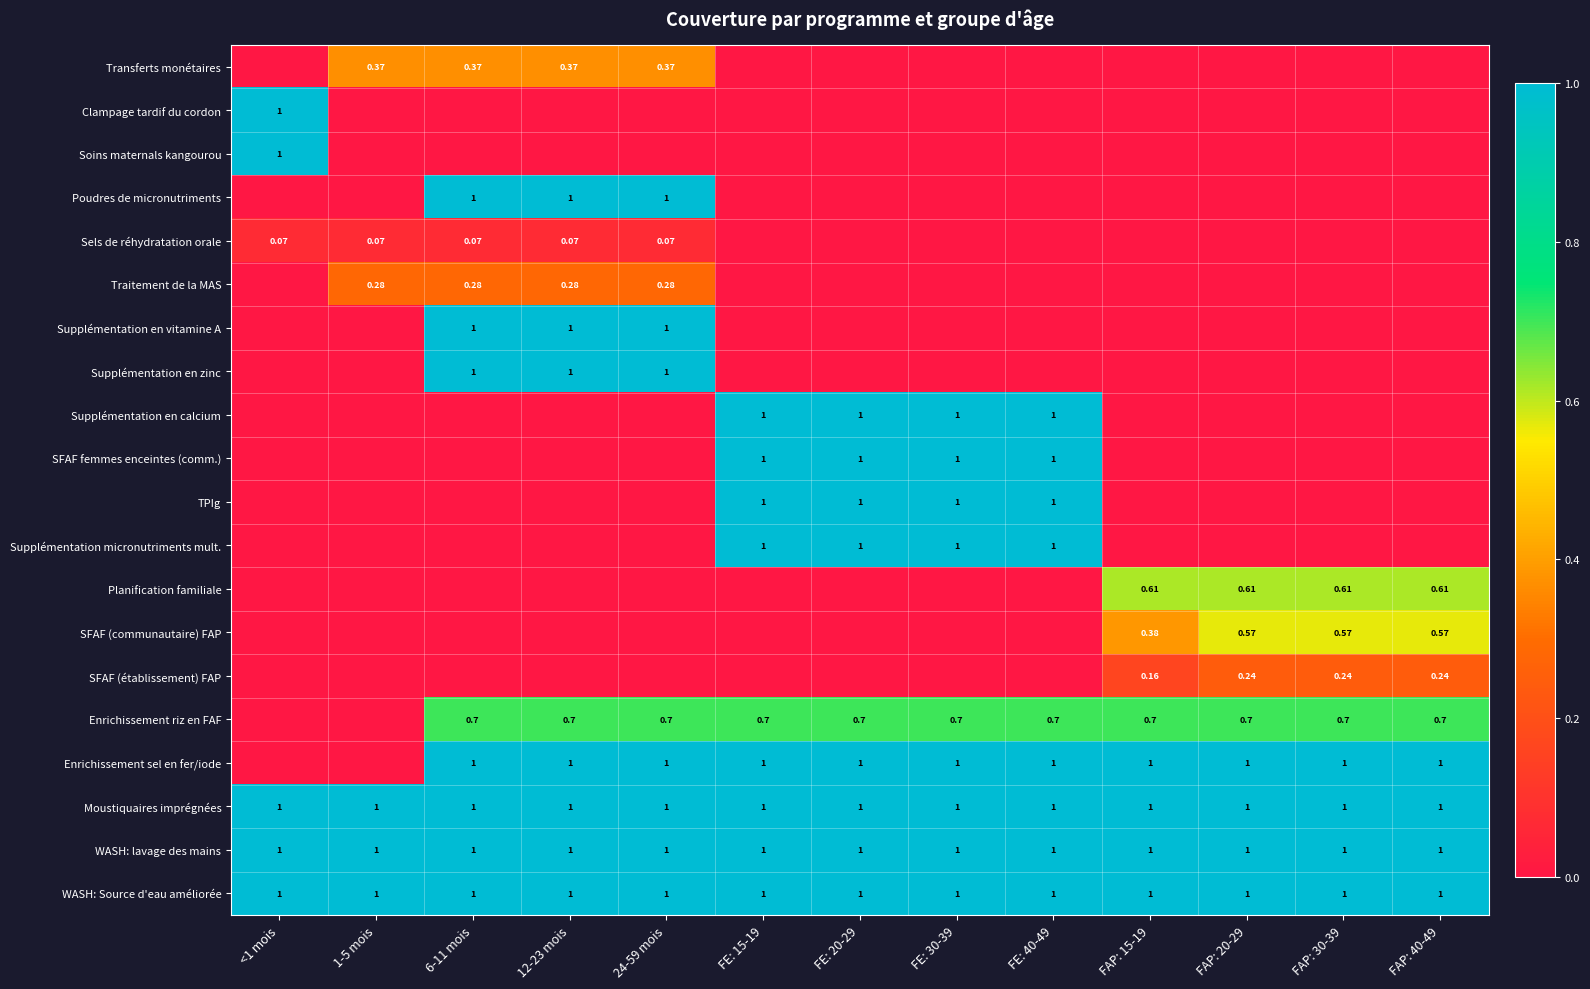

Is the value of Planification familiale at FAP: 30-39 greater than the value of Supplémentation en vitamine A at 12-23 mois?

No